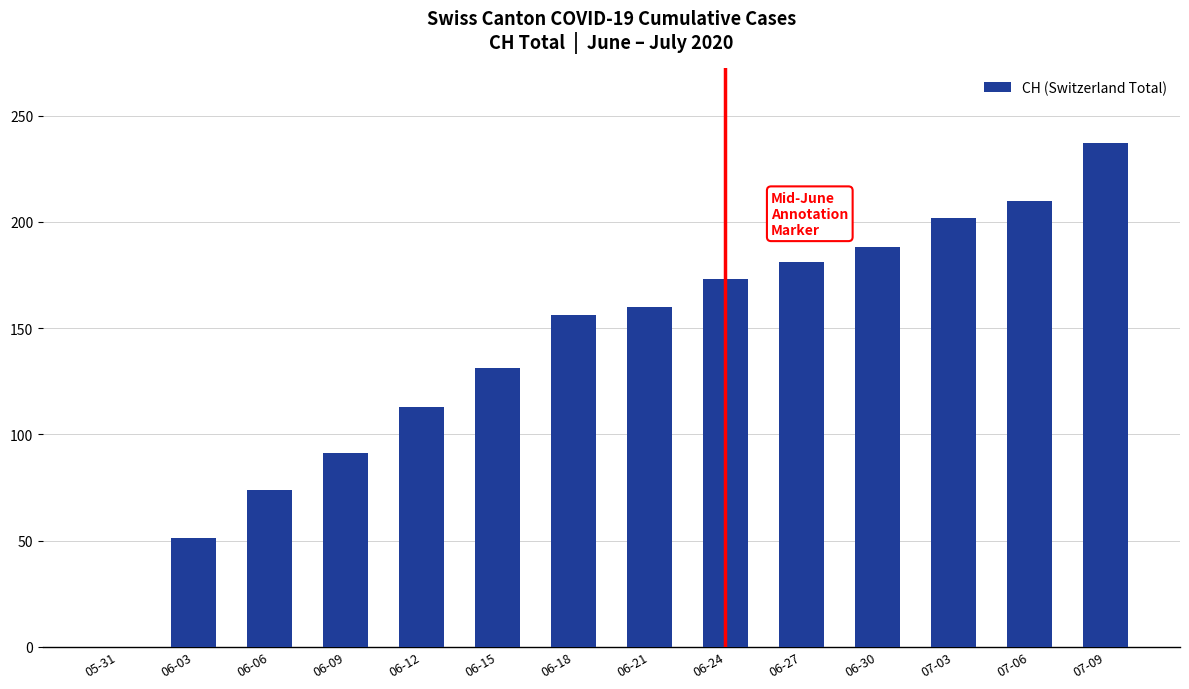

Reading right to left, extract all data points from this chart.

07-09=237	07-06=210	07-03=202	06-30=188	06-27=181	06-24=173	06-21=160	06-18=156	06-15=131	06-12=113	06-09=91	06-06=74	06-03=51	05-31=0